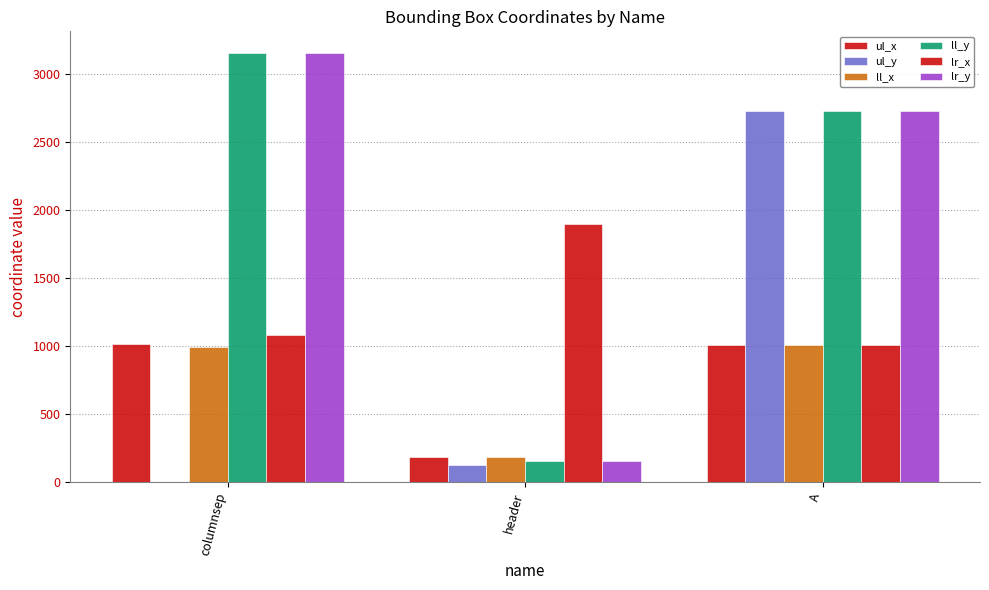

At which label is lr_x closest to 1454?

columnsep